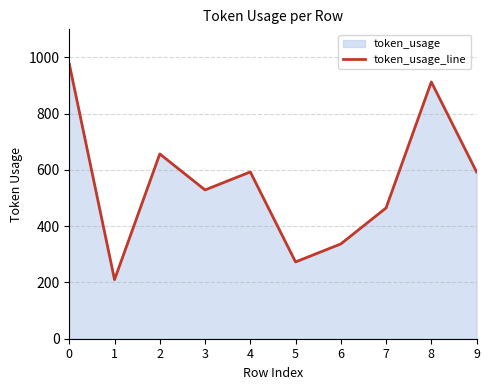

At which category does the data reach its first local valley?

1